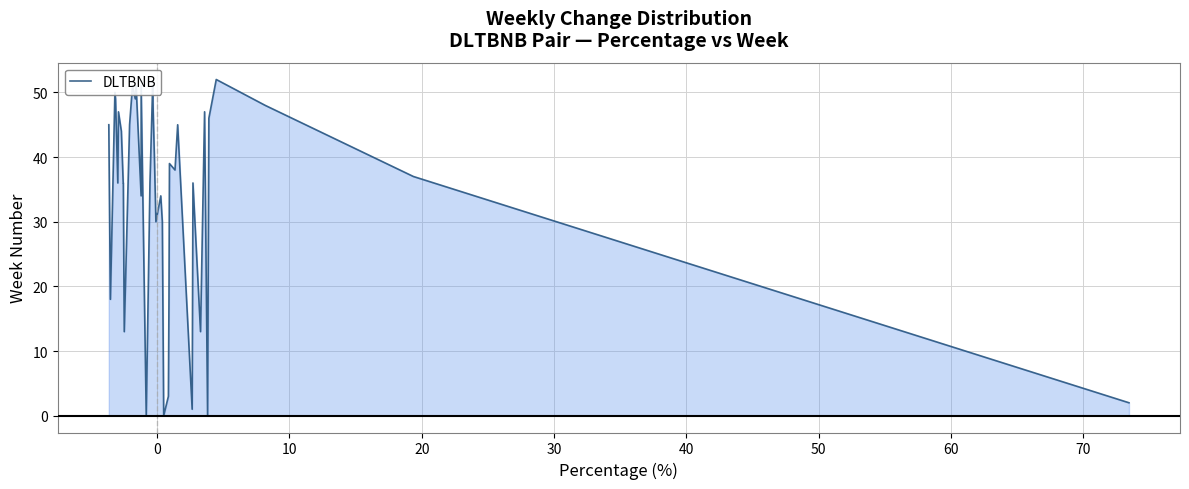

Reading left to right, transcribe all the data shown in this chart.

45	18	50	49	36	47	44	36	36	13	45	51	49	51	34	51	0	36	51	47	40	30	34	30	0	3	18	39	38	45	1	36	13	47	0	46	52	48	37	2